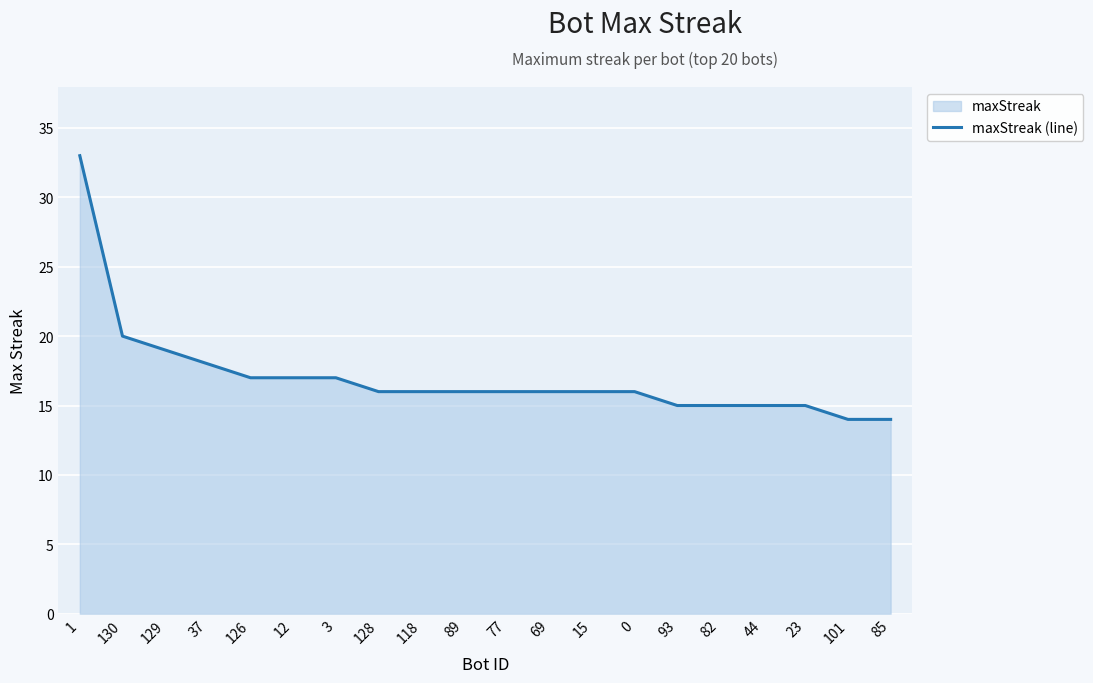

List the labels in order of value, smallest first.

101, 85, 93, 82, 44, 23, 128, 118, 89, 77, 69, 15, 0, 126, 12, 3, 37, 129, 130, 1